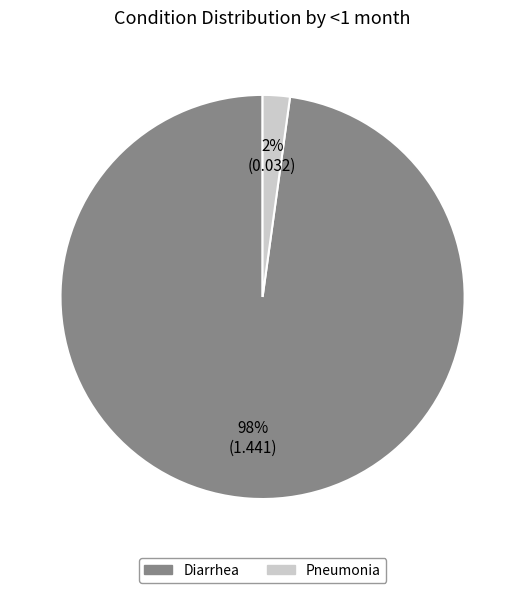

True or false: Pneumonia accounts for 17% of the total.

False